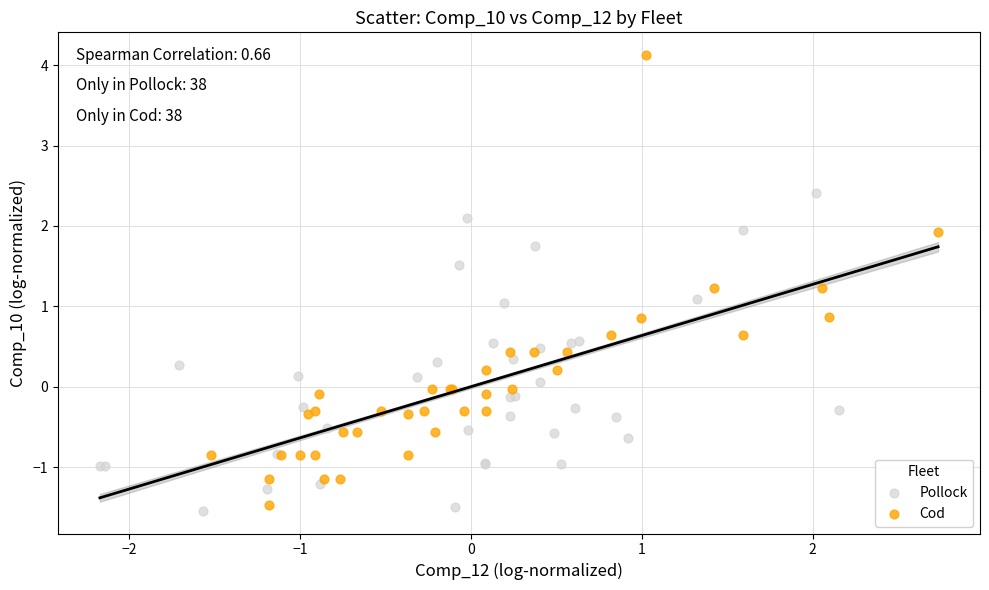

Which series has the largest Y range (max minus min)?

Cod